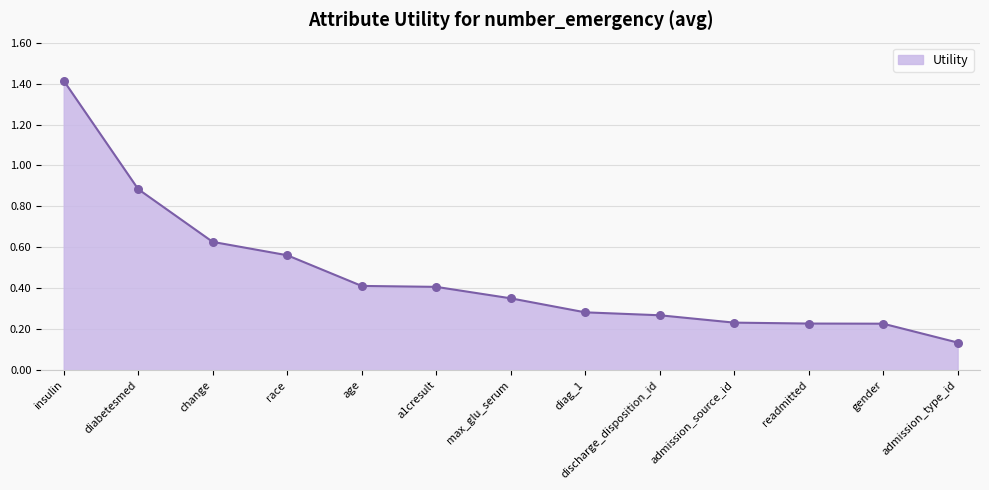

Between admission_type_id and diabetesmed, which is larger?

diabetesmed